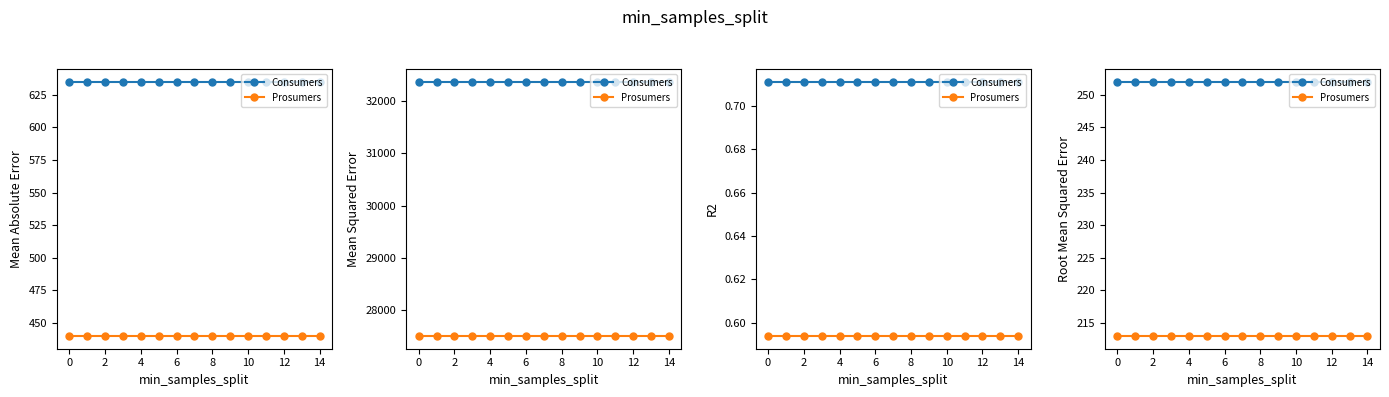

List the series in order of their overall mean, lowest first.

Prosumers, Consumers